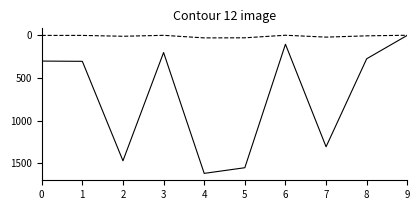

How many lines are shown in the chart?

2